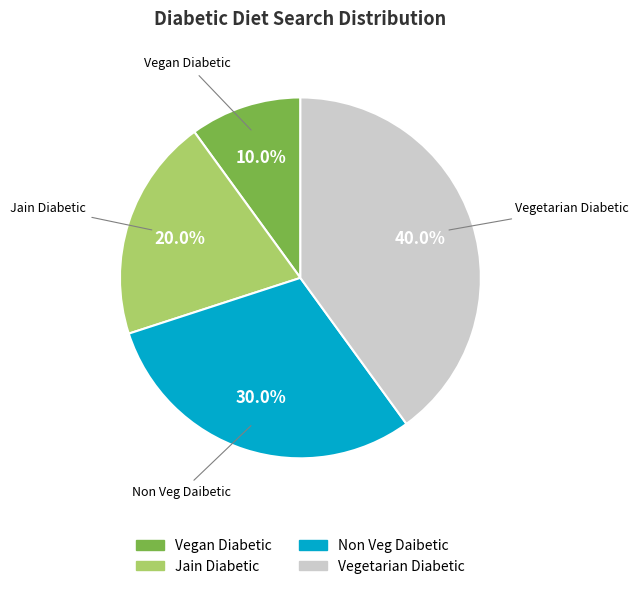

Is there any slice that represents more than half of the pie?

No